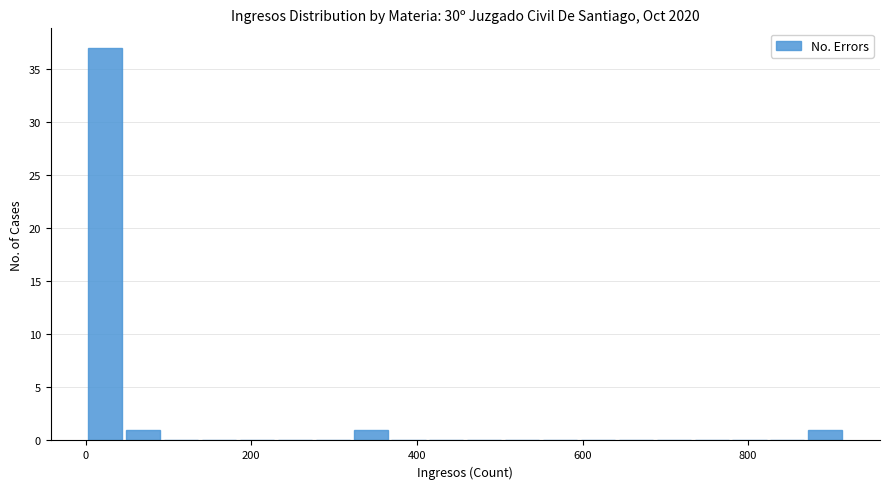

Read against the x-axis, roughly where is the centre of the tallest bar?

20